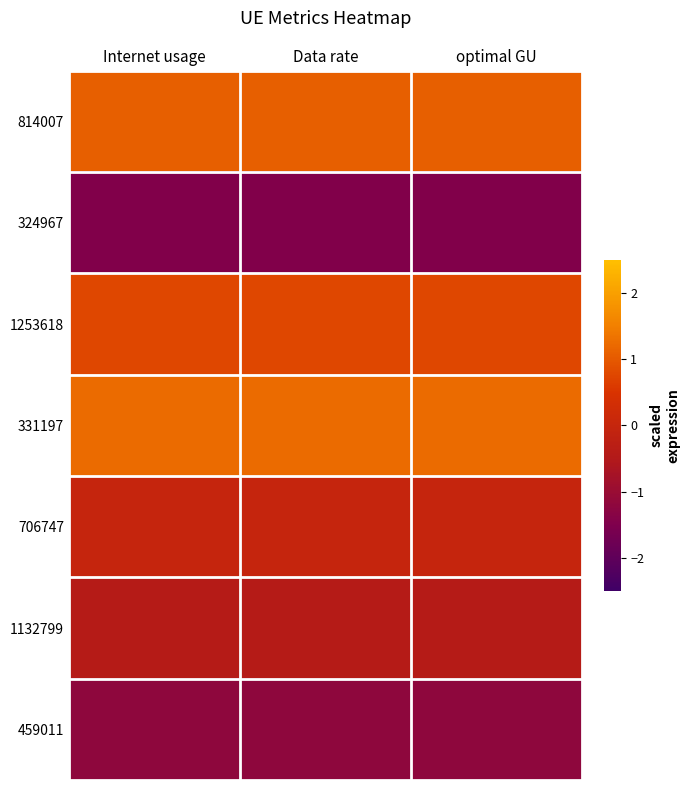

Reading left to right, transcribe all the data shown in this chart.

814007: Internet usage=1.1	Data rate=1.1	optimal GU=1.1
324967: Internet usage=-1.4	Data rate=-1.4	optimal GU=-1.4
1253618: Internet usage=0.8	Data rate=0.8	optimal GU=0.8
331197: Internet usage=1.2	Data rate=1.2	optimal GU=1.2
706747: Internet usage=-0.0	Data rate=-0.0	optimal GU=-0.0
1132799: Internet usage=-0.4	Data rate=-0.4	optimal GU=-0.4
459011: Internet usage=-1.2	Data rate=-1.2	optimal GU=-1.2